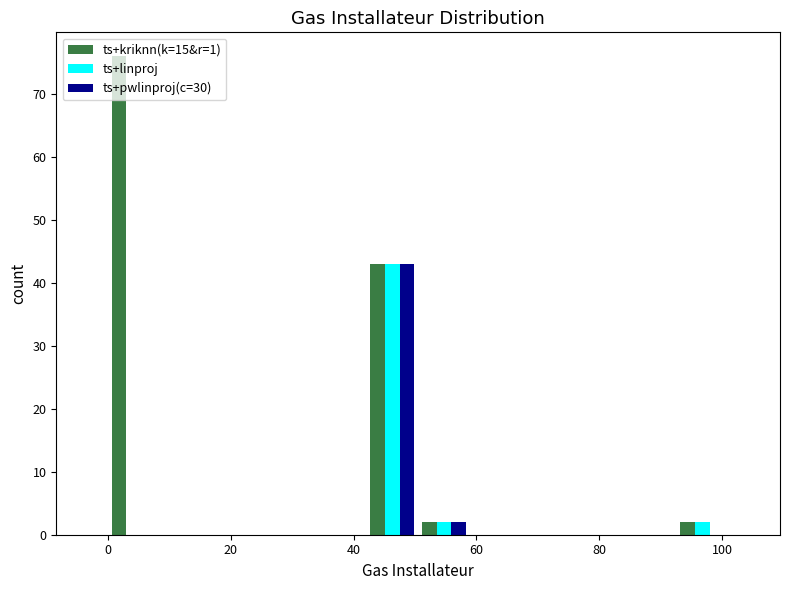

Reading left to right, list every range on the x-axis with the height of the bar of each series over it. Neither the bar edges nor the heights are printed on the chart, so give them approximately, as read against the axes.

0 to 8: ts+kriknn(k=15&r=1)=76	ts+linproj=0	ts+pwlinproj(c=30)=0
8 to 16: ts+kriknn(k=15&r=1)=0	ts+linproj=0	ts+pwlinproj(c=30)=0
16 to 26: ts+kriknn(k=15&r=1)=0	ts+linproj=0	ts+pwlinproj(c=30)=0
26 to 34: ts+kriknn(k=15&r=1)=0	ts+linproj=0	ts+pwlinproj(c=30)=0
34 to 42: ts+kriknn(k=15&r=1)=0	ts+linproj=0	ts+pwlinproj(c=30)=0
42 to 50: ts+kriknn(k=15&r=1)=43	ts+linproj=43	ts+pwlinproj(c=30)=43
50 to 58: ts+kriknn(k=15&r=1)=2	ts+linproj=2	ts+pwlinproj(c=30)=2
58 to 68: ts+kriknn(k=15&r=1)=0	ts+linproj=0	ts+pwlinproj(c=30)=0
68 to 76: ts+kriknn(k=15&r=1)=0	ts+linproj=0	ts+pwlinproj(c=30)=0
76 to 84: ts+kriknn(k=15&r=1)=0	ts+linproj=0	ts+pwlinproj(c=30)=0
84 to 92: ts+kriknn(k=15&r=1)=0	ts+linproj=0	ts+pwlinproj(c=30)=0
92 to 102: ts+kriknn(k=15&r=1)=2	ts+linproj=2	ts+pwlinproj(c=30)=0